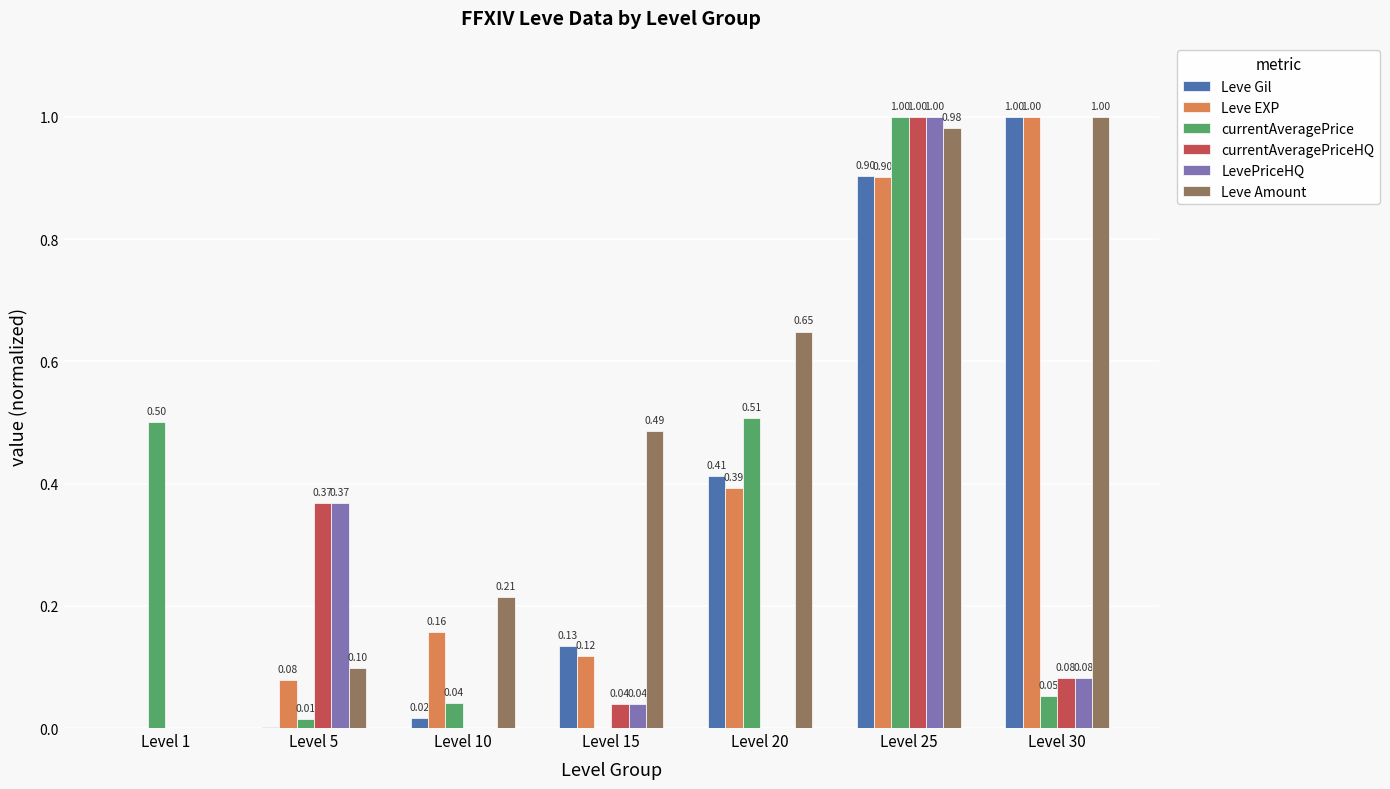

What are all the series names shown in the legend?

Leve Gil, Leve EXP, currentAveragePrice, currentAveragePriceHQ, LevePriceHQ, Leve Amount